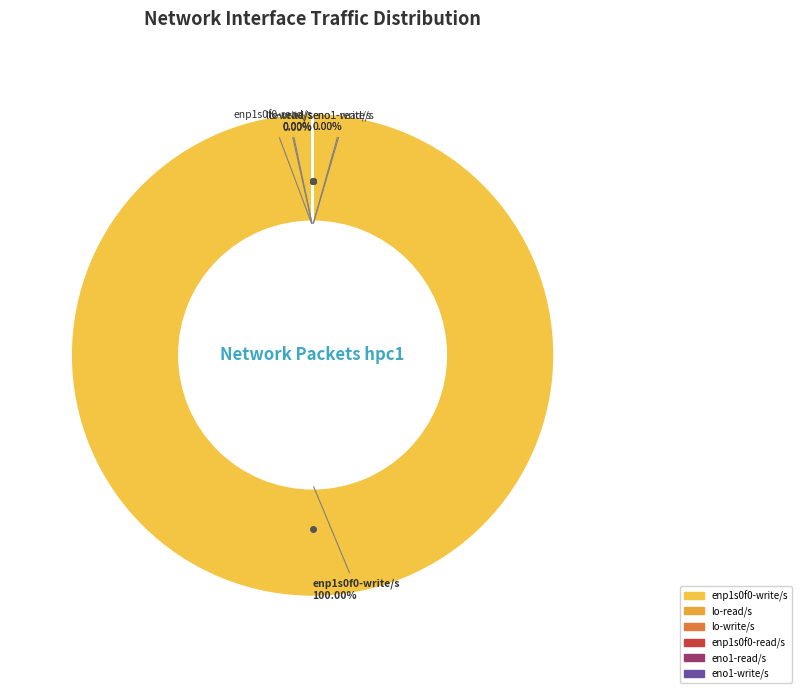

Do eno1-write/s and lo-read/s together represent more than half of the pie?

No